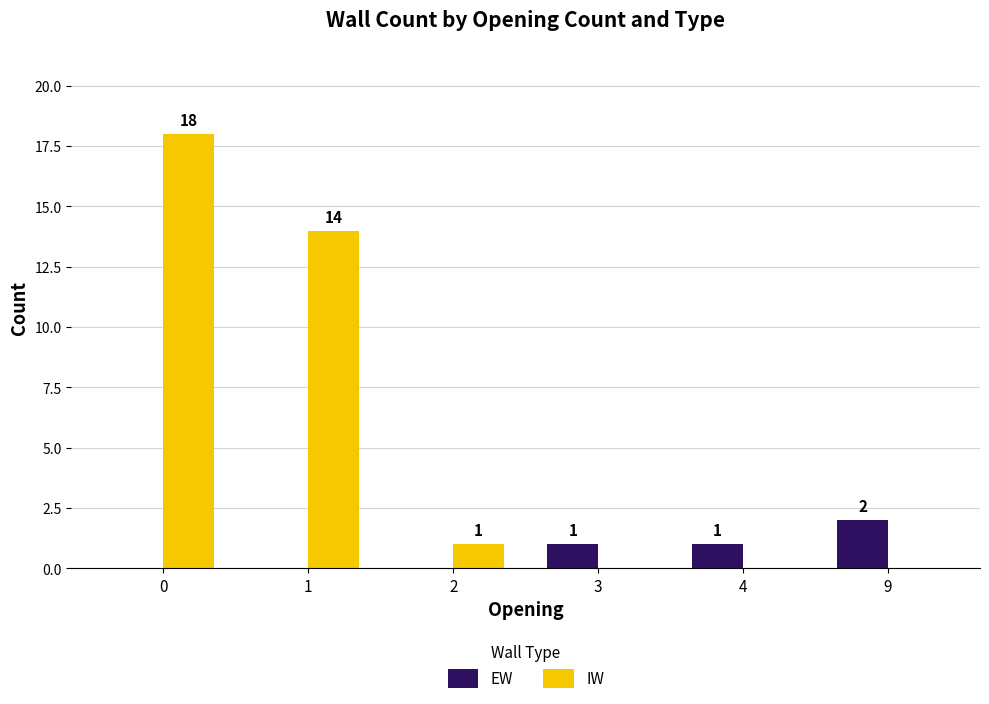

Where is IW nearest to the value 9?

1